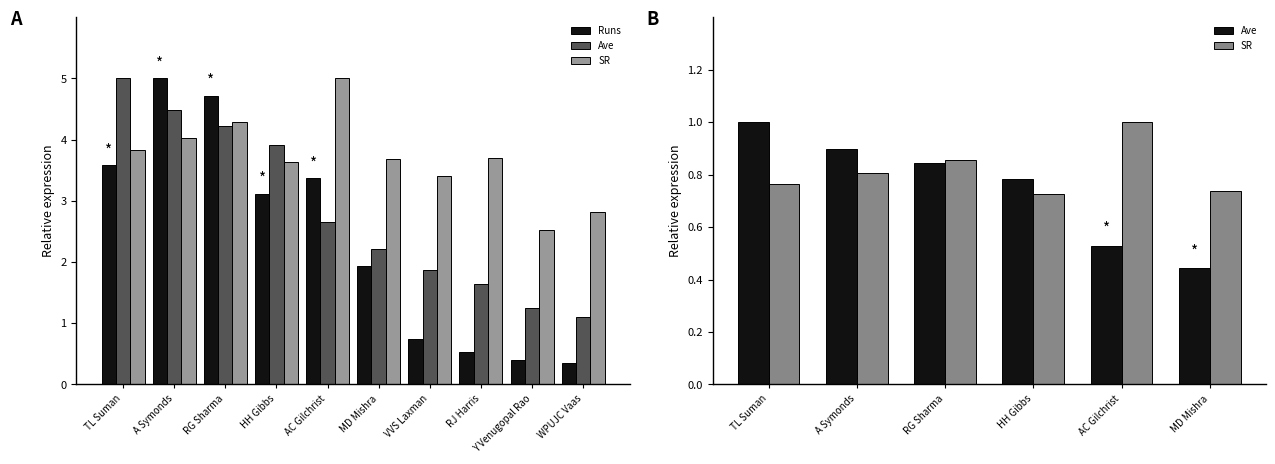

What is the total value across all series at TL Suman?

12.4